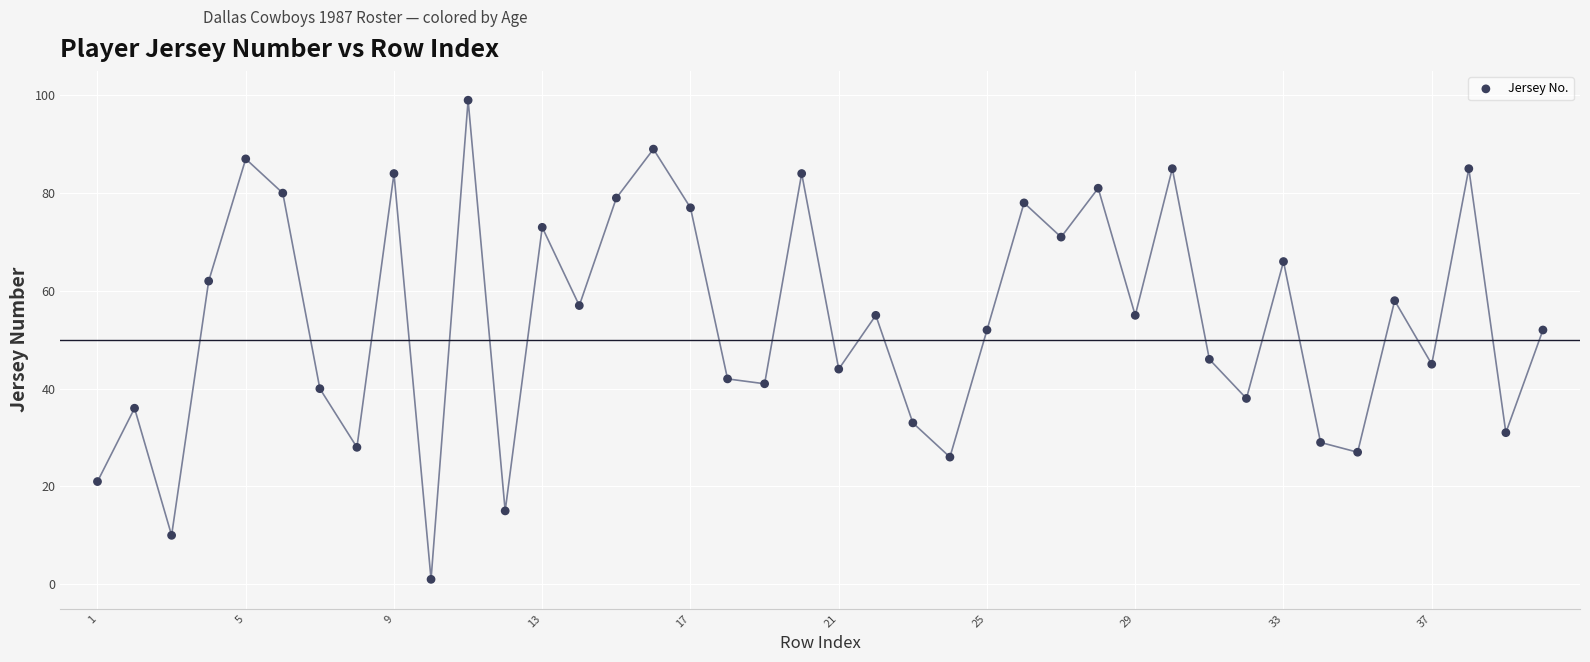

What is the range of Y values (max minus min)?

98